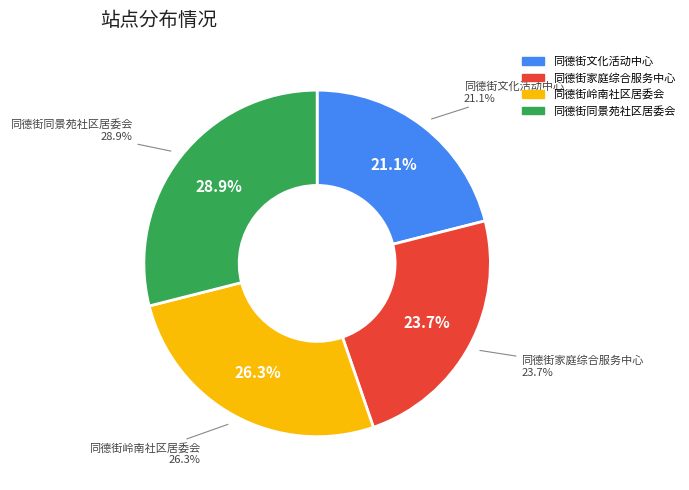

How much of the chart is everything except 同德街文化活动中心?

78.9%